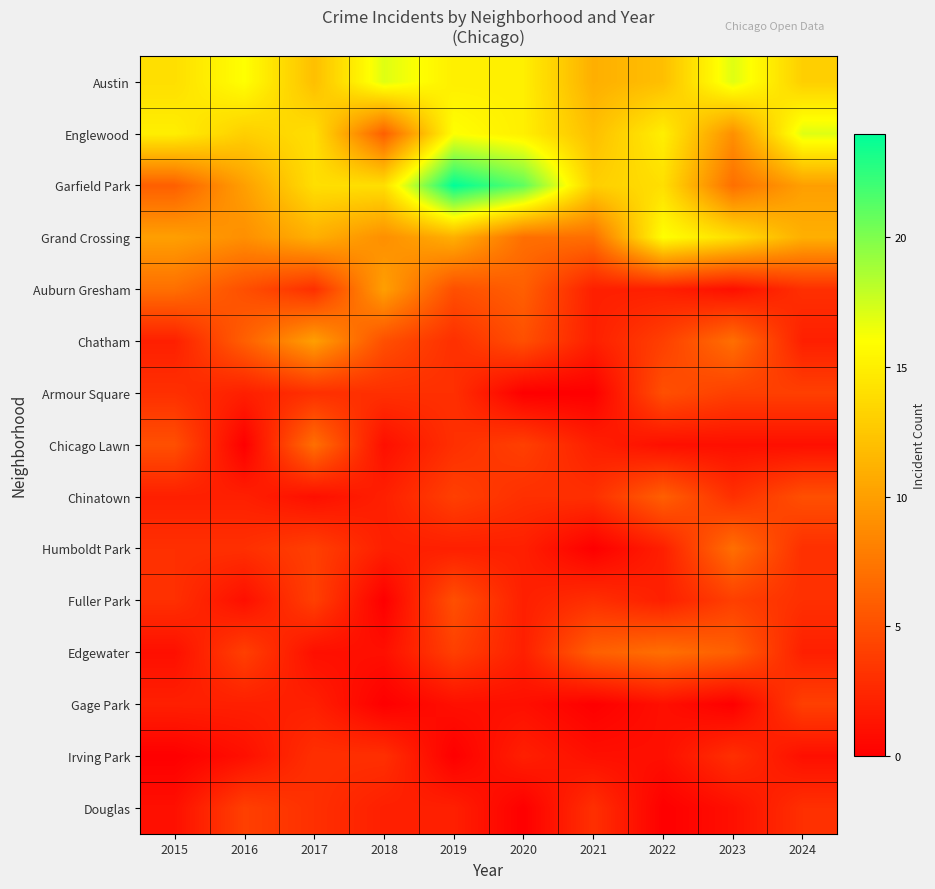

Which has a higher value, 2016 or 2024?

2016